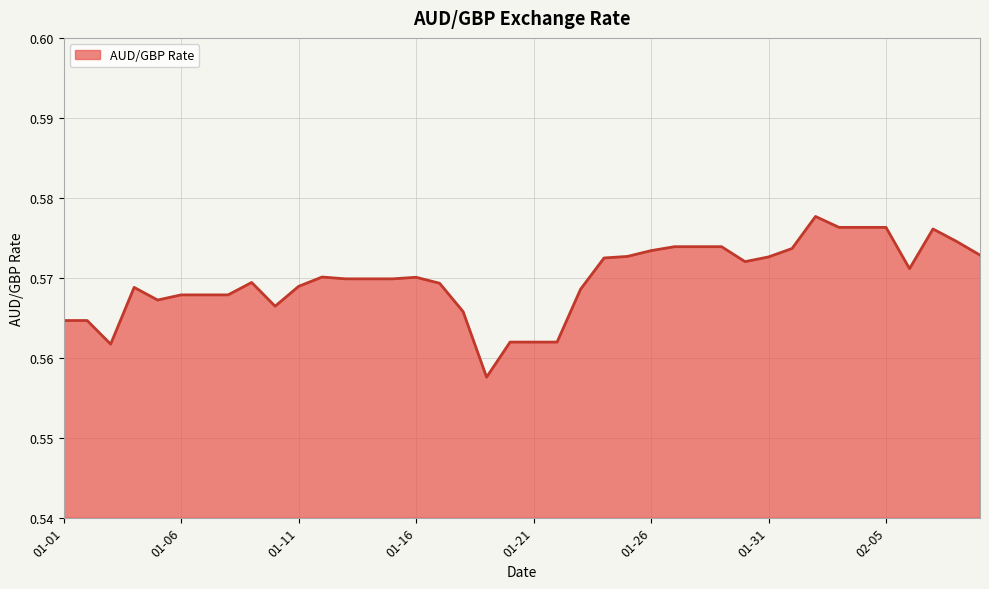

How many lines are shown in the chart?

1